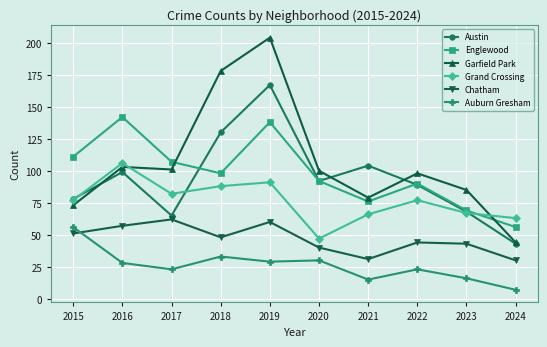

Which series changed the most between 2015 and 2018?

Garfield Park